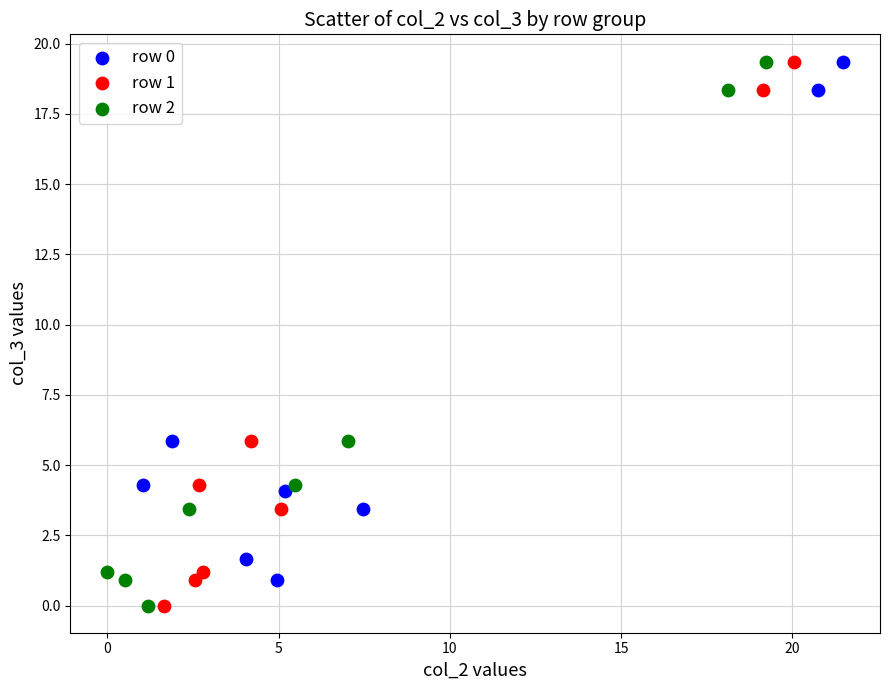

What are all the series names shown in the legend?

row 0, row 1, row 2